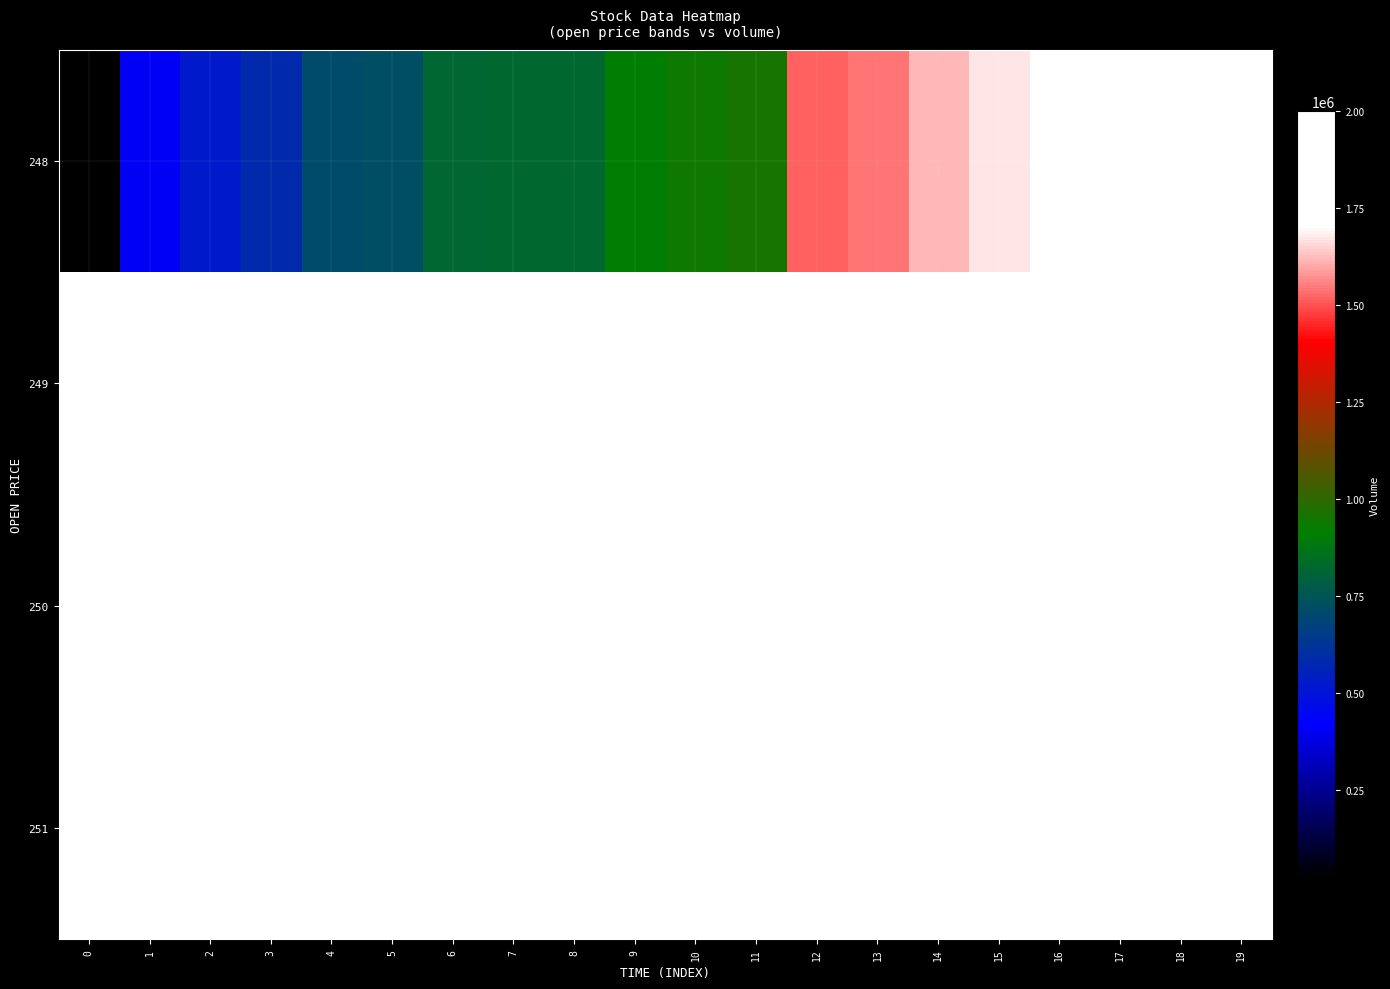

Reading right to left, transcribe all the data shown in this chart.

248: 19=1925657.7	18=1920000.0	17=1899342.3	16=1747667.5	15=1672400.7	14=1620599.3	13=1541886.8	12=1517000.0	11=955314.1	10=939549.9	9=910737.7	8=822400.0	7=822400.0	6=812743.3	5=719697.4	4=704472.1	3=582572.8	2=517596.9	1=407726.0	0=22785.0
249: 19=1990600.0	18=1980000.0	17=1980000.0	16=1975800.0	15=1972500.0	14=1965467.0	13=1965000.0	12=1965000.0	11=1957500.0	10=1957500.0	9=1957500.0	8=1957500.0	7=1957500.0	6=1950000.0	5=1950000.0	4=1948457.7	3=1942790.8	2=1942500.0	1=1935000.0	0=1927500.0
250: 19=2000000.0	18=2000000.0	17=2000000.0	16=2000000.0	15=2000000.0	14=2000000.0	13=2000000.0	12=2000000.0	11=2000000.0	10=2000000.0	9=2000000.0	8=2000000.0	7=2000000.0	6=2000000.0	5=2000000.0	4=1999000.0	3=1998000.0	2=1995000.0	1=1990600.0	0=1990600.0
251: 19=2000000.0	18=2000000.0	17=2000000.0	16=2000000.0	15=2000000.0	14=2000000.0	13=2000000.0	12=2000000.0	11=2000000.0	10=1999000.0	9=1998000.0	8=1995000.0	7=1990600.0	6=1990600.0	5=1980000.0	4=1980000.0	3=1972500.0	2=1965000.0	1=1957500.0	0=1953113.2